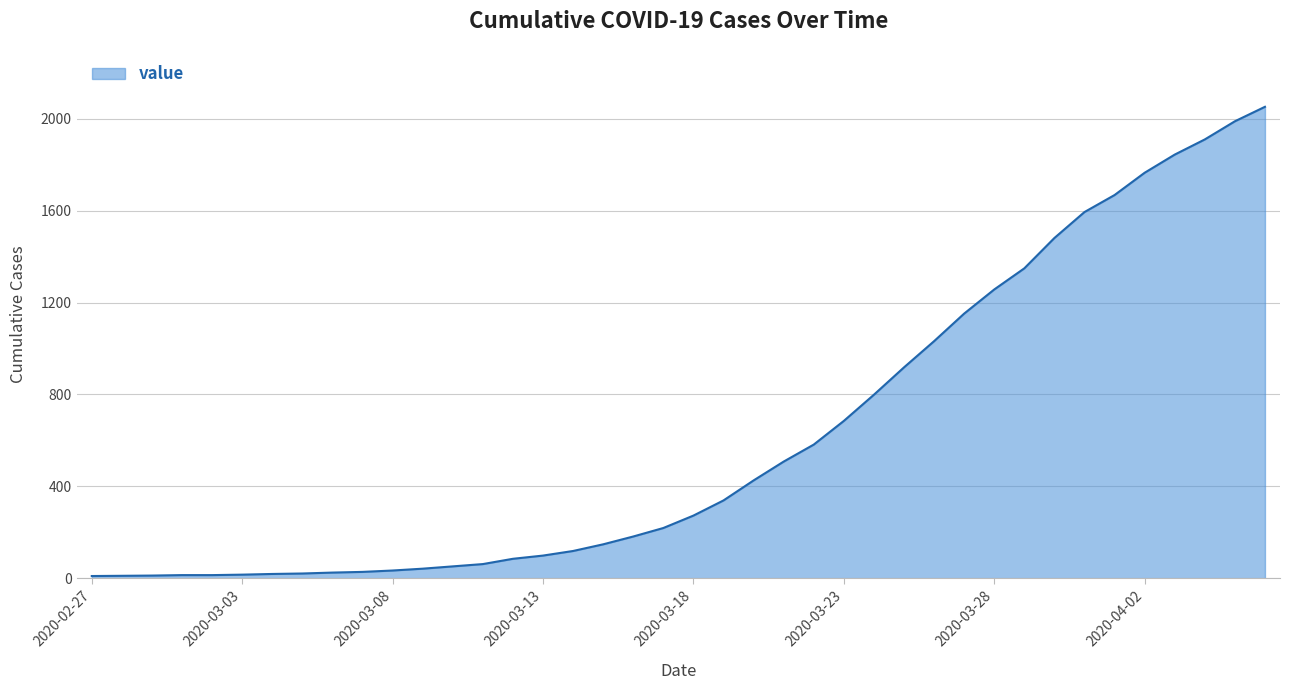

What is the difference between the maximum and minimum values?

2042